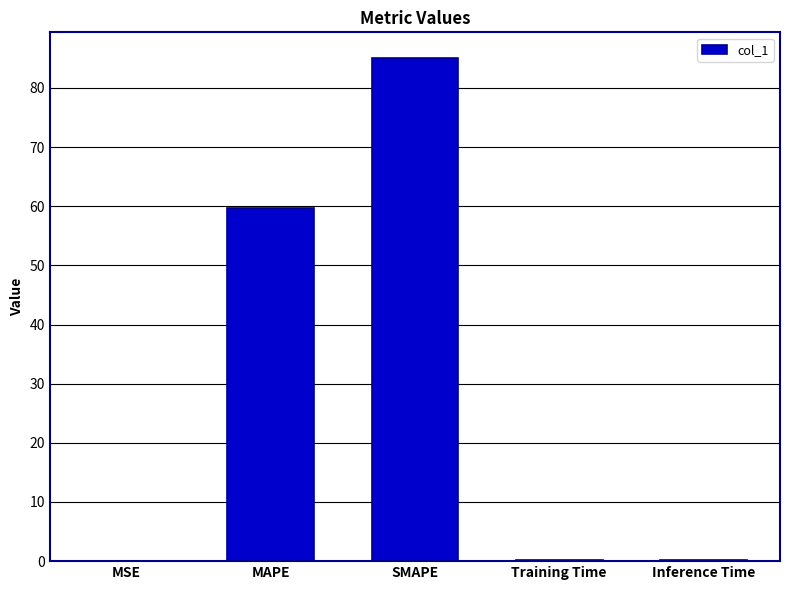

How many series are shown in this chart?

1